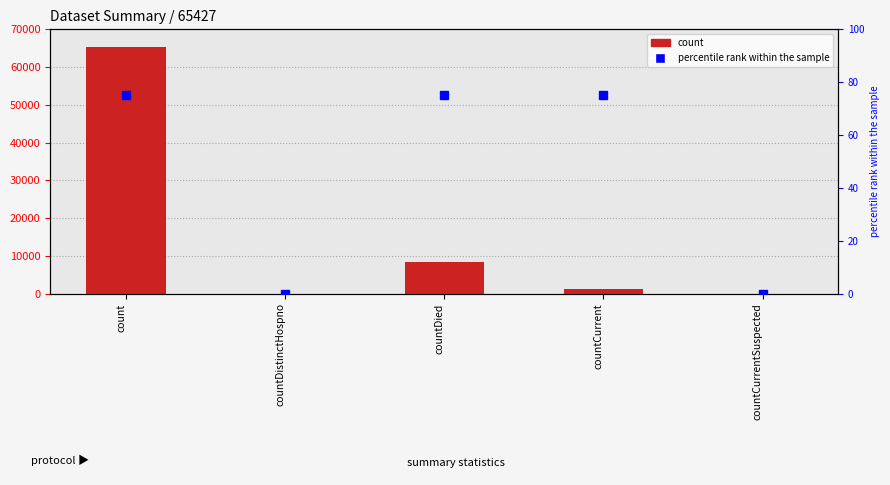

What position from the right is countCurrent?

2